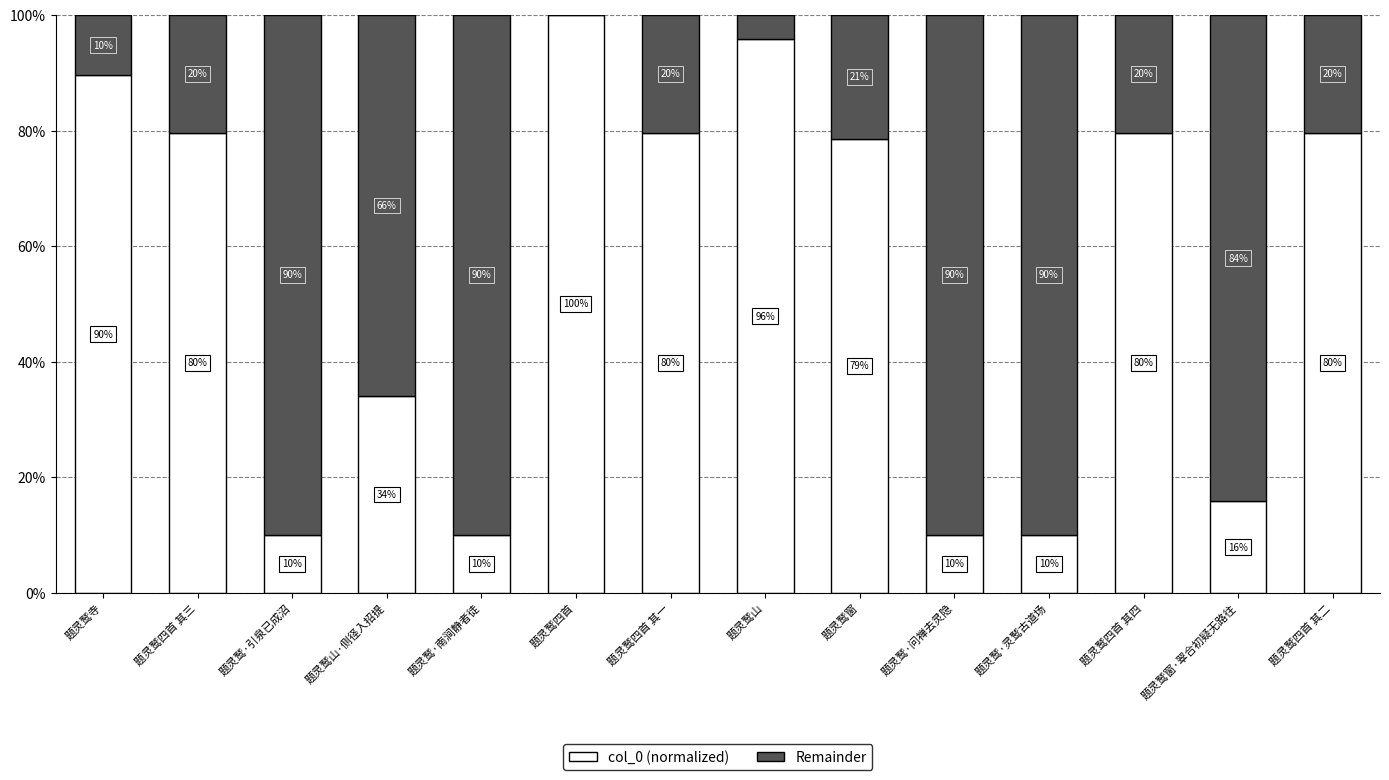

At which label does col_0 (normalized) first exceed 79?

题灵鹫寺